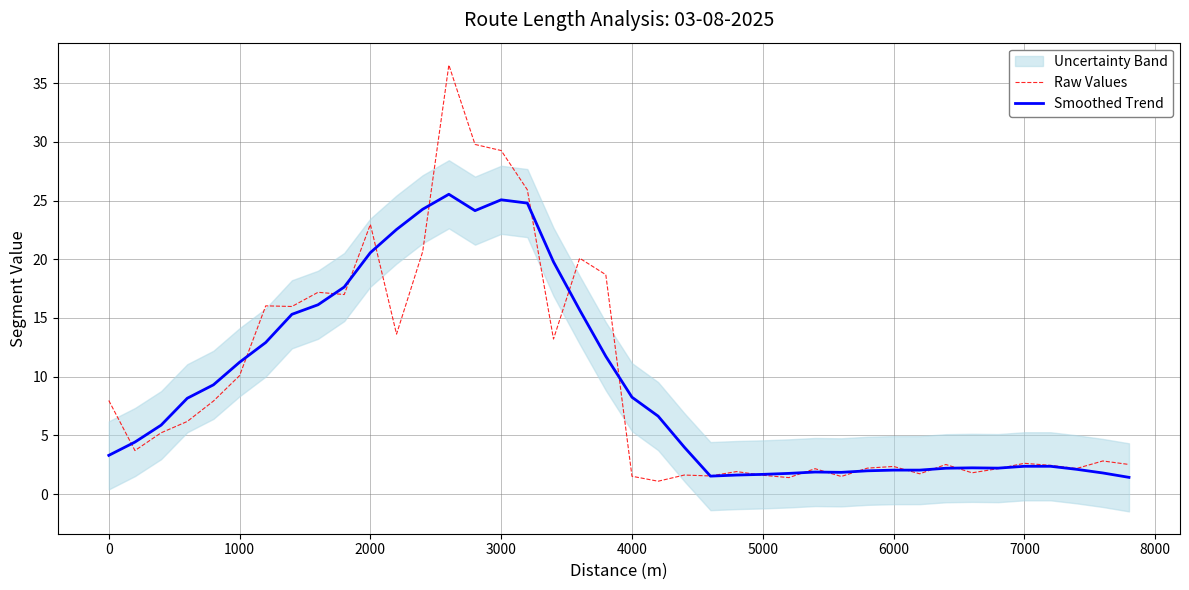

How many interior local valleys does the Raw Values series have?

12